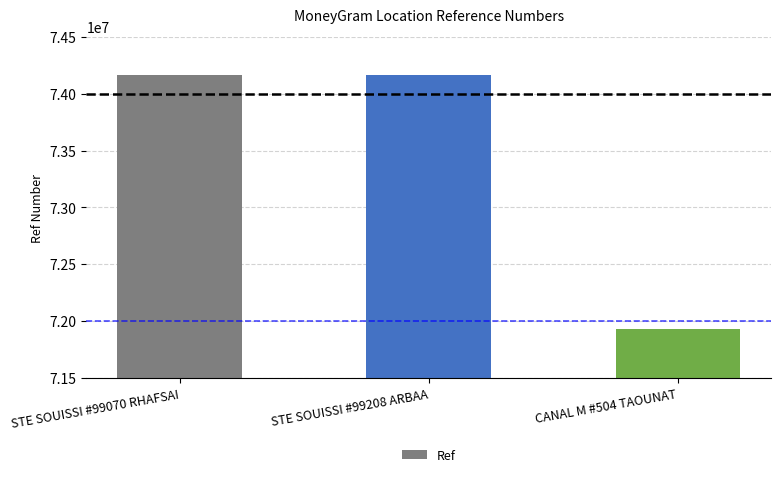

What is the greatest value displayed?

74162741